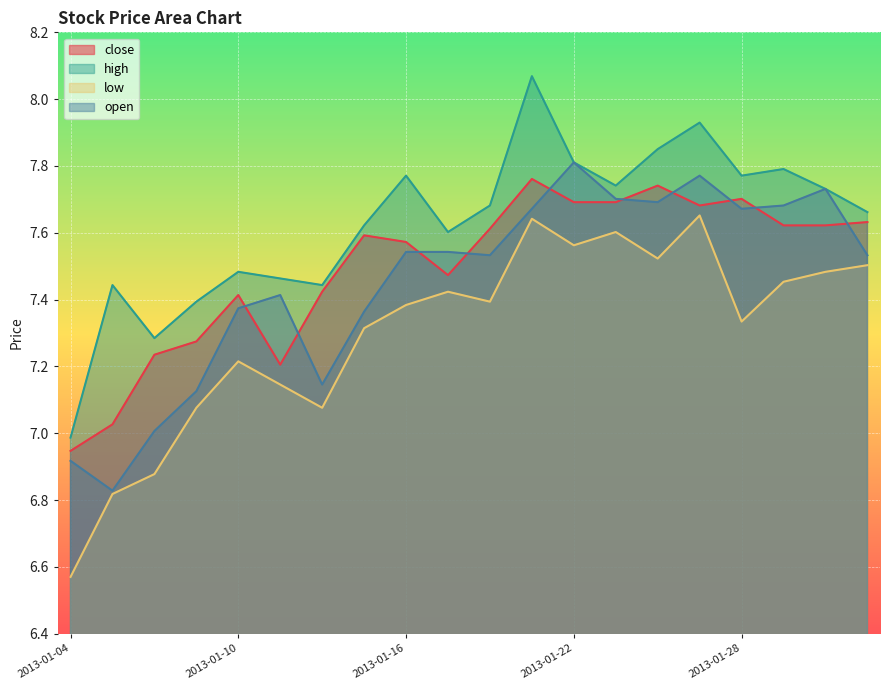

What is the approximate value of close at 2013-01-21?

7.8